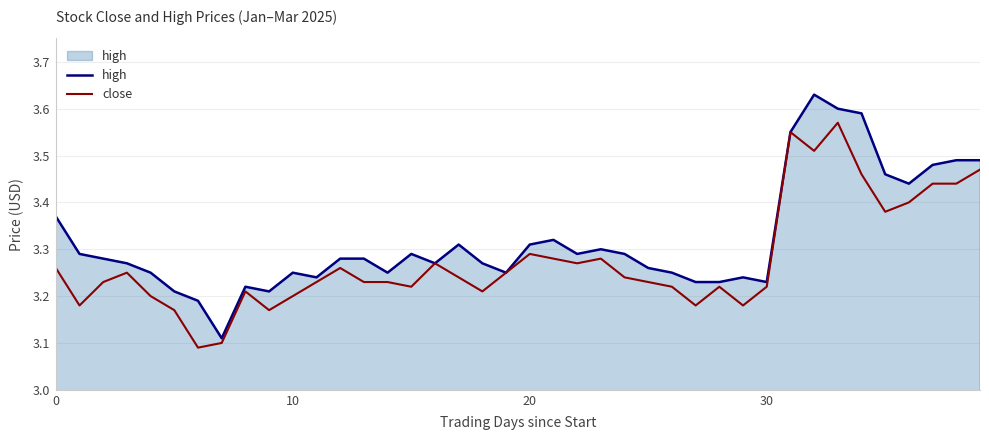

What are all the series names shown in the legend?

high, close